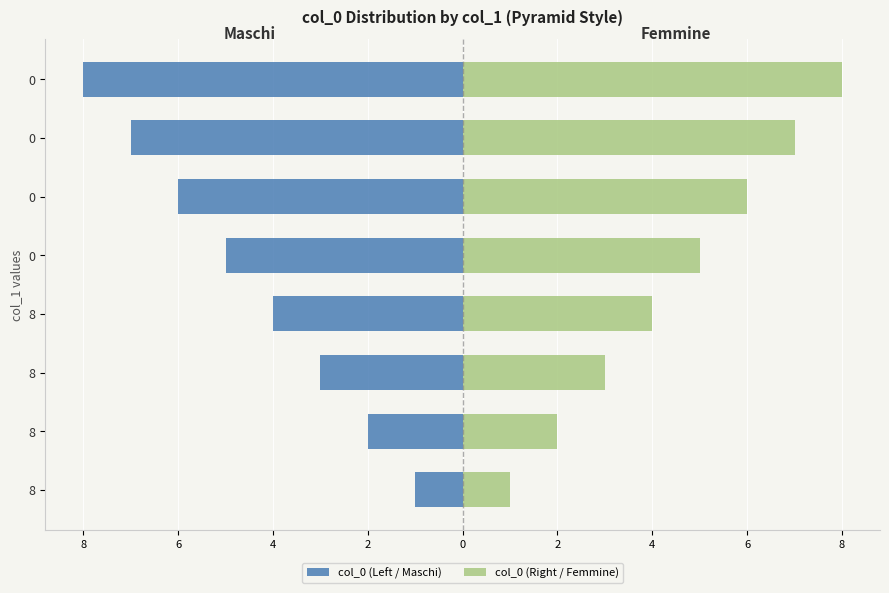

What is the sum of all col_0 (Left / Maschi) values?

-36